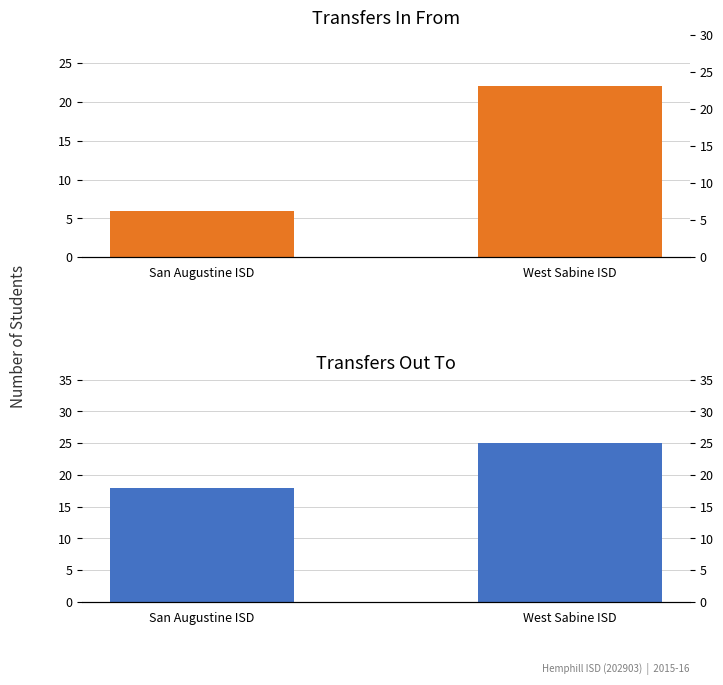

At how many categories does at least one series exceed 21?

1